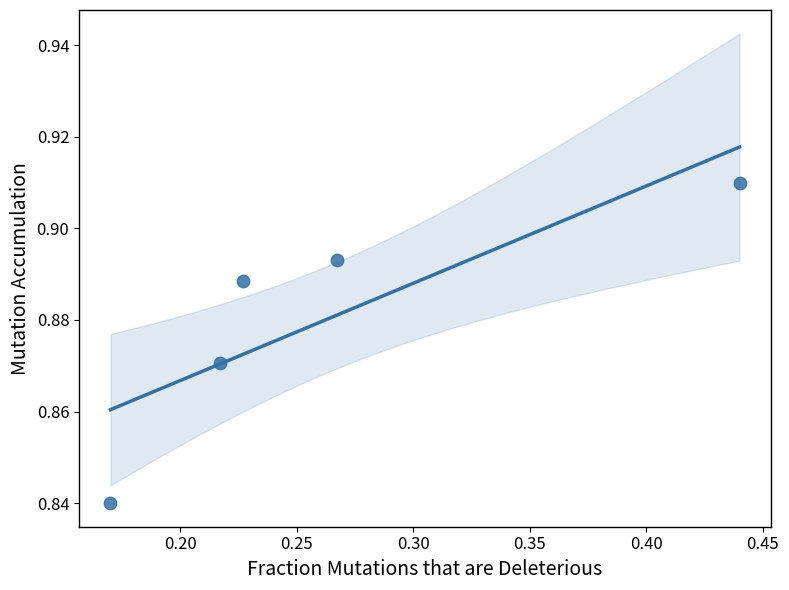

What is the range of X values (max minus min)?

0.3